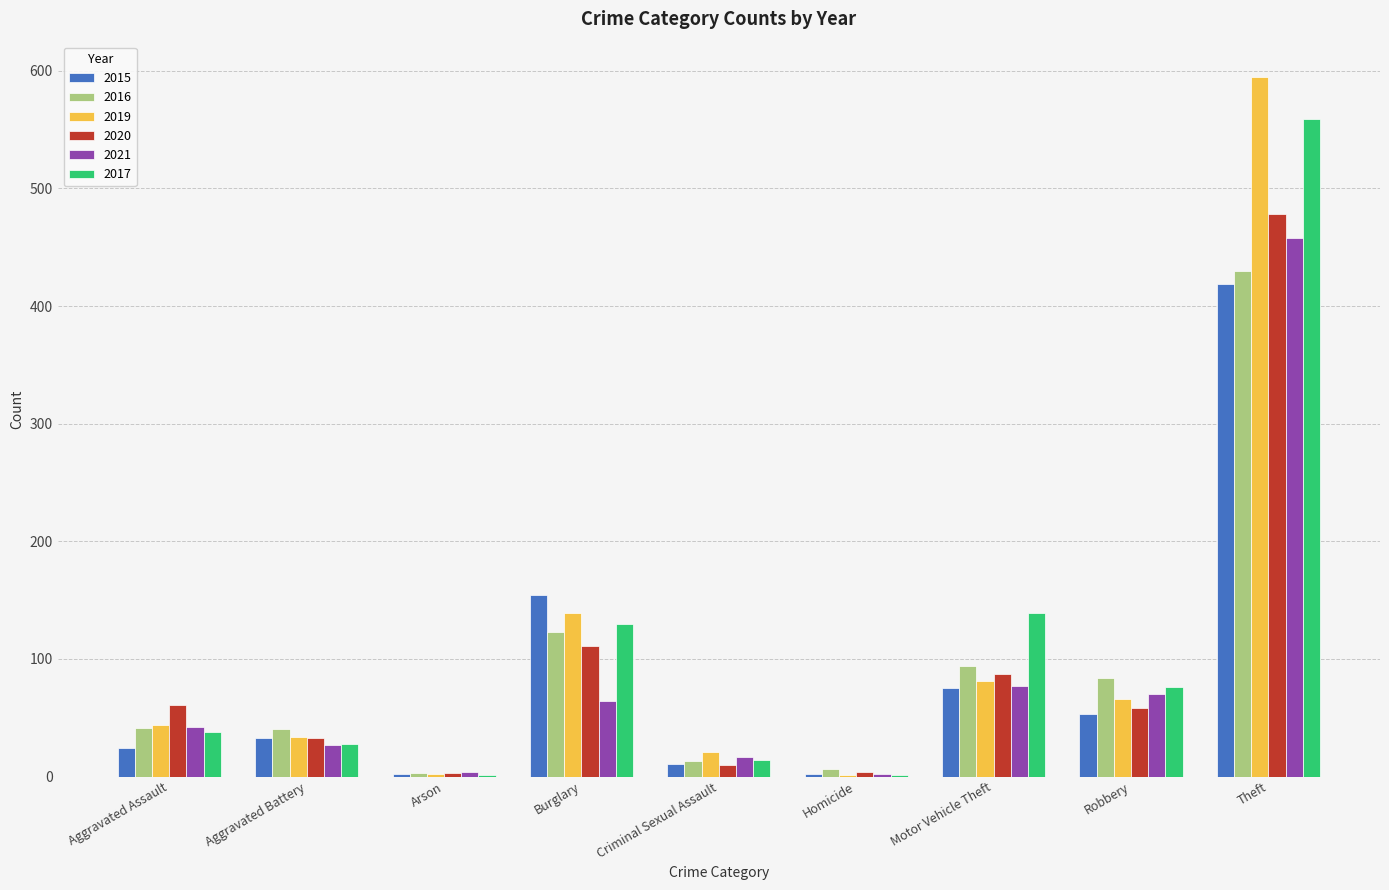

Between Burglary and Homicide, which series saw the biggest shift?

2015